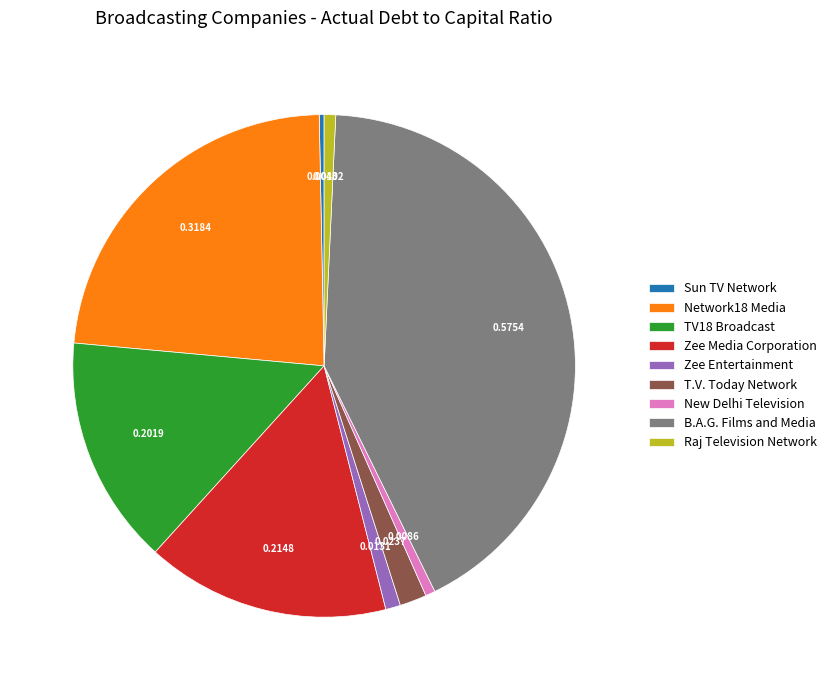

How many segments does this pie chart have?

9